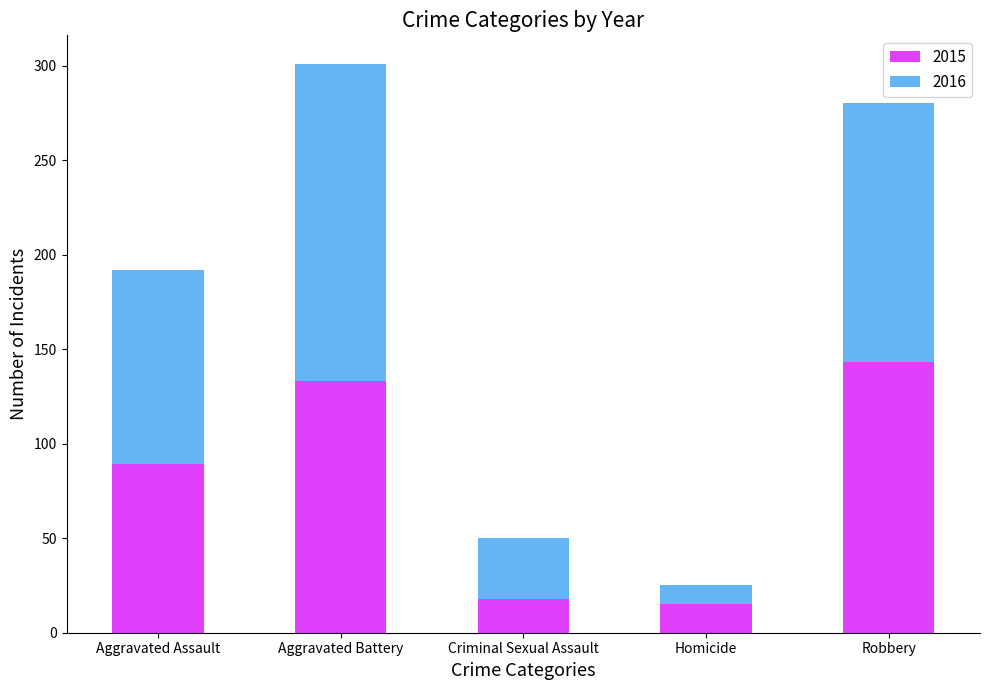

Are the bars horizontal?

No